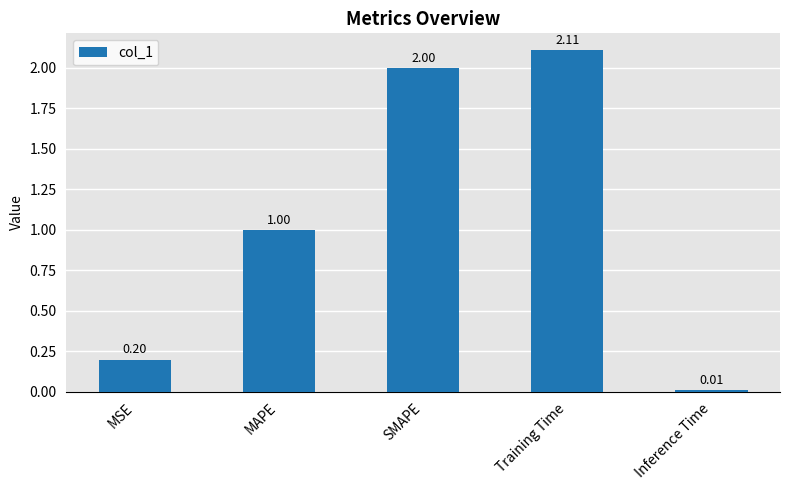

What is the difference between the maximum and minimum values?

2.1